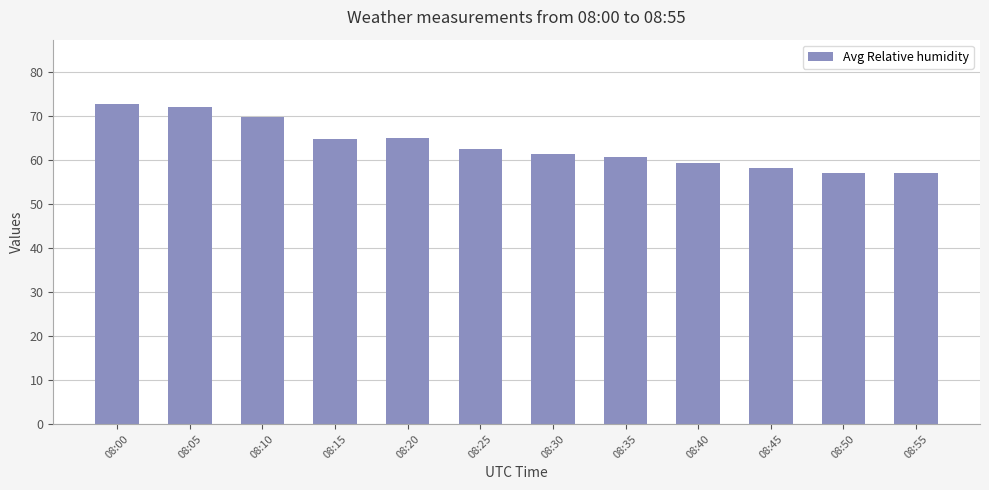

What is the approximate value at 08:45?

58.3